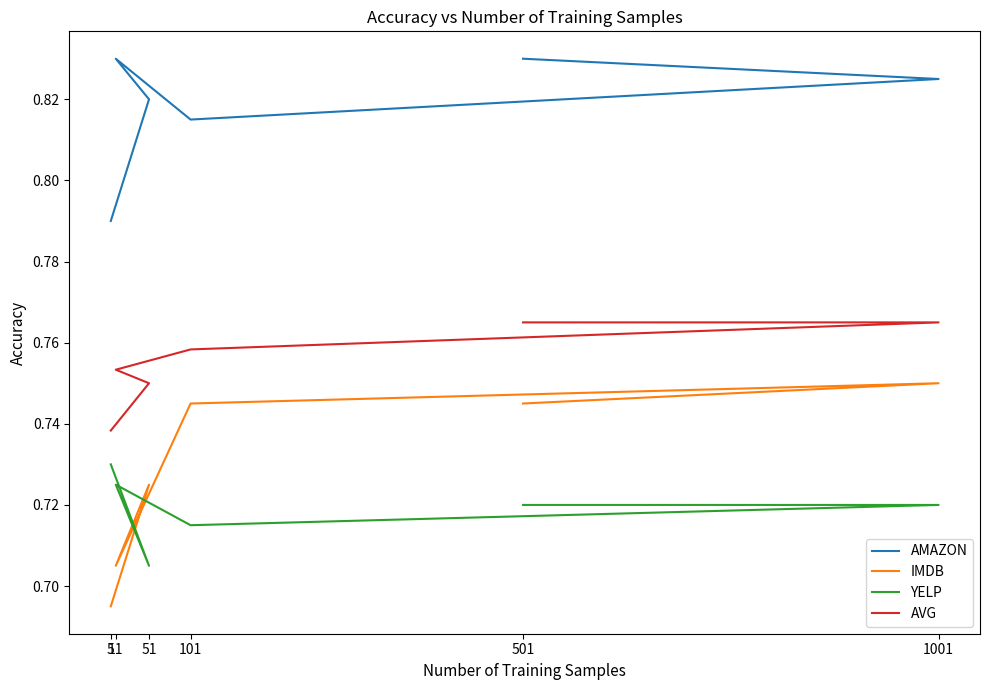

What is the minimum value shown in the chart?

0.7